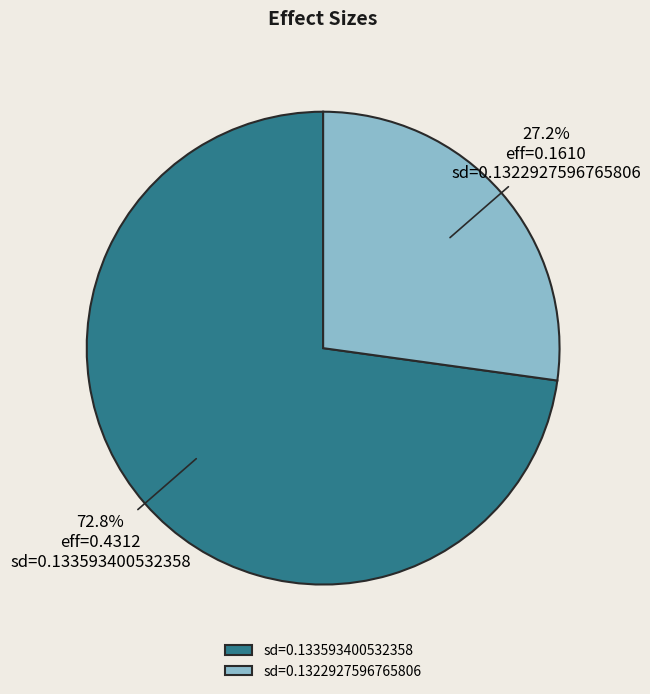

What is the total percentage of sd=0.133593400532358 and sd=0.1322927596765806?

100.0%